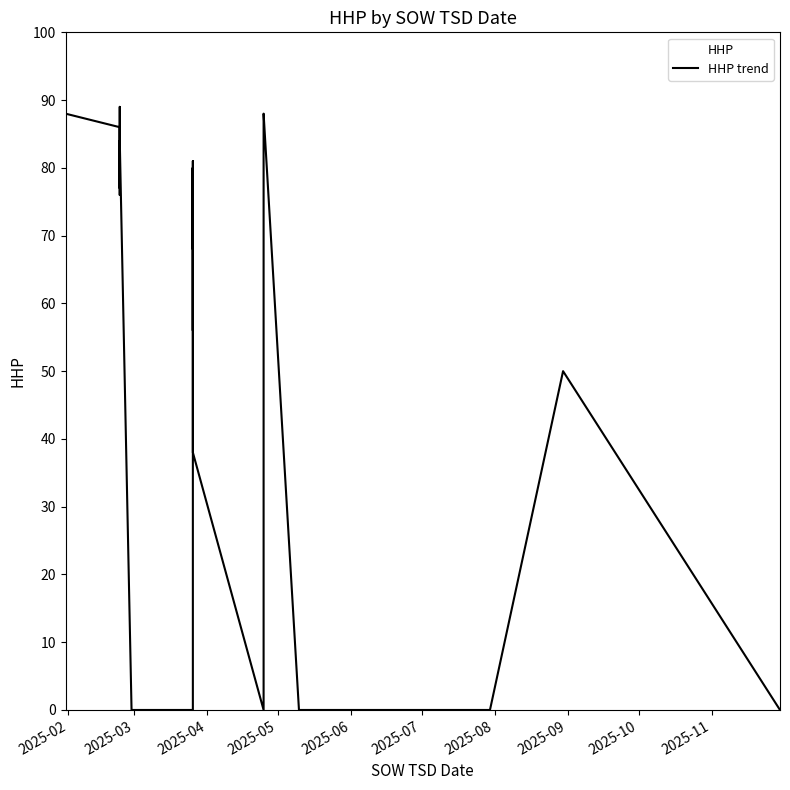

What is the value of the 20th point from the left?

80